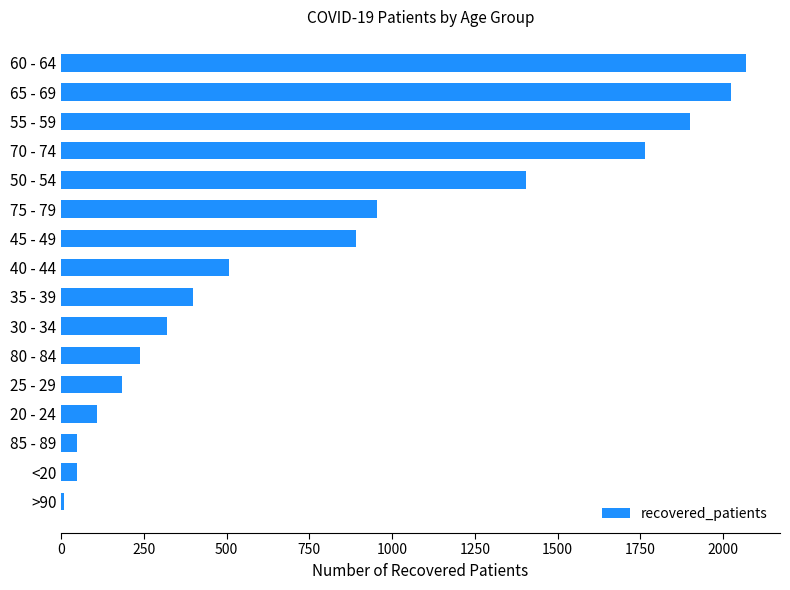

What is the average value?

804